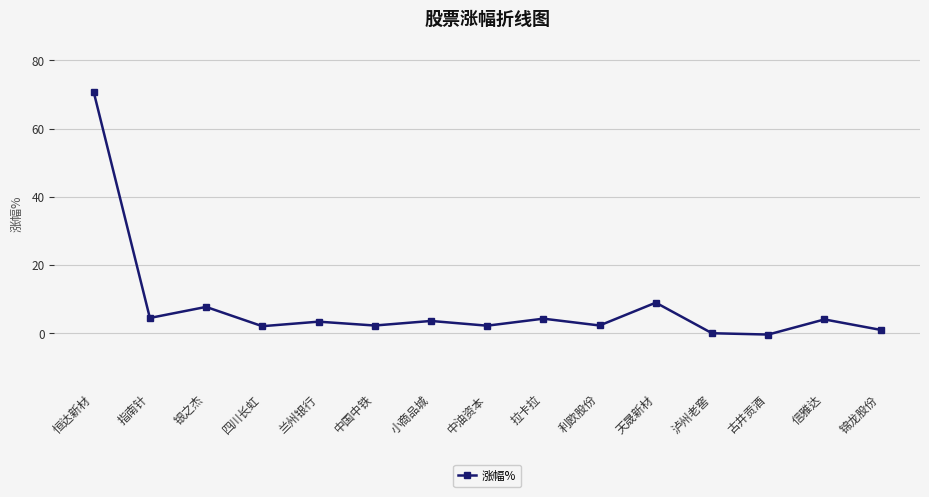

What is the difference between the maximum and minimum values?

71.2